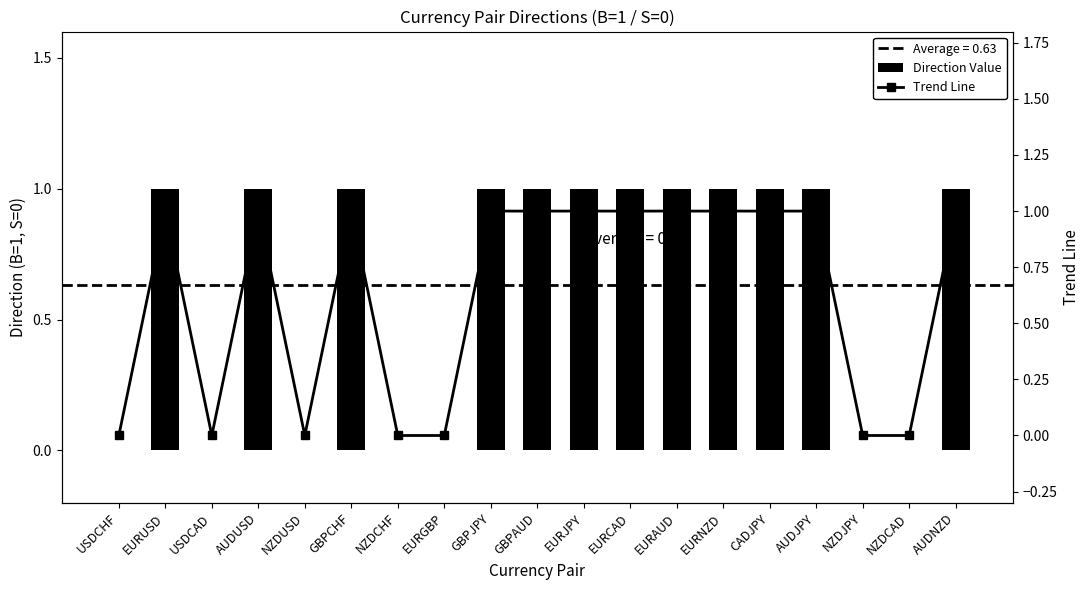

Which category has the lowest value across all series?

USDCHF